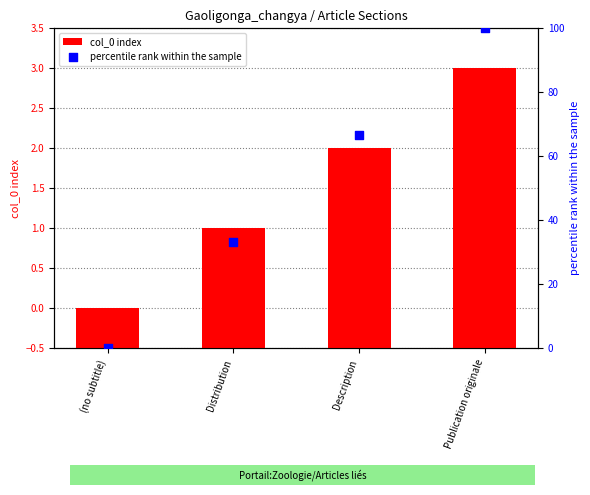

Which series contains the highest Y value?

percentile rank within the sample